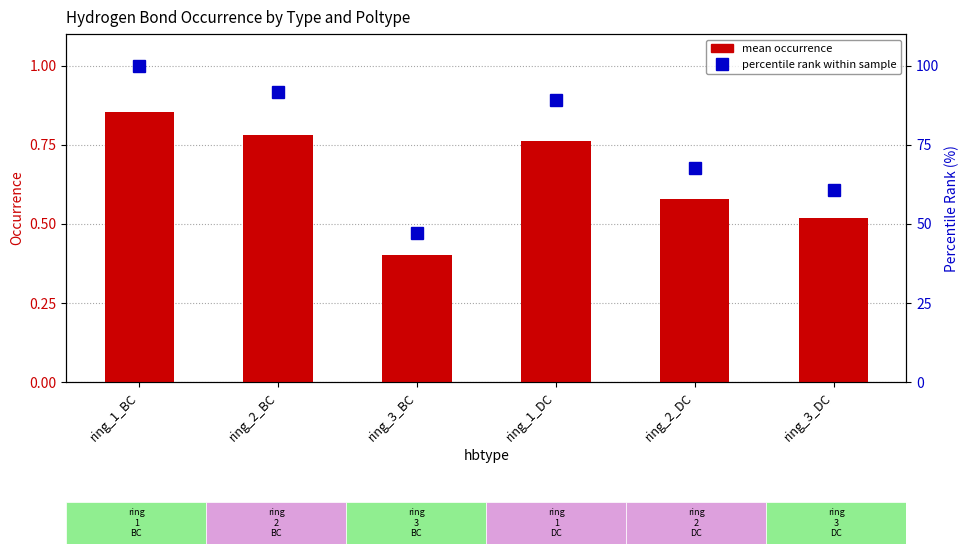

What is the label of the 5th bar from the left?

ring_2_DC